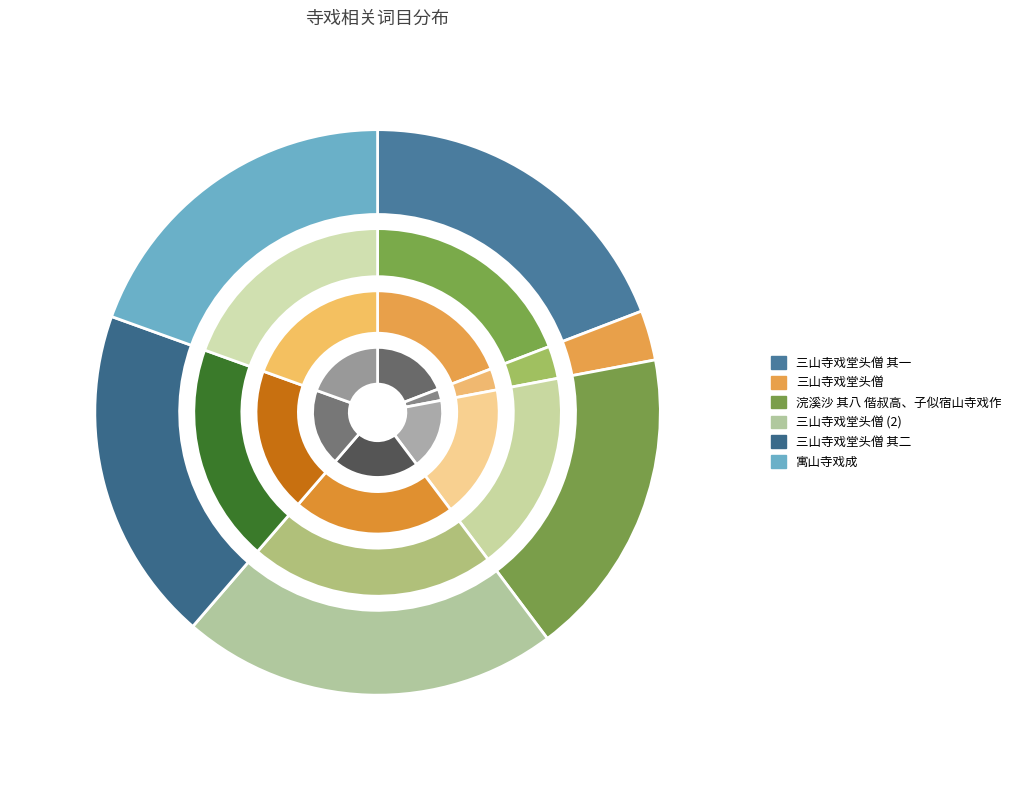

What is the change in value from 三山寺戏堂头僧 其一 to 寓山寺戏成?

+16957